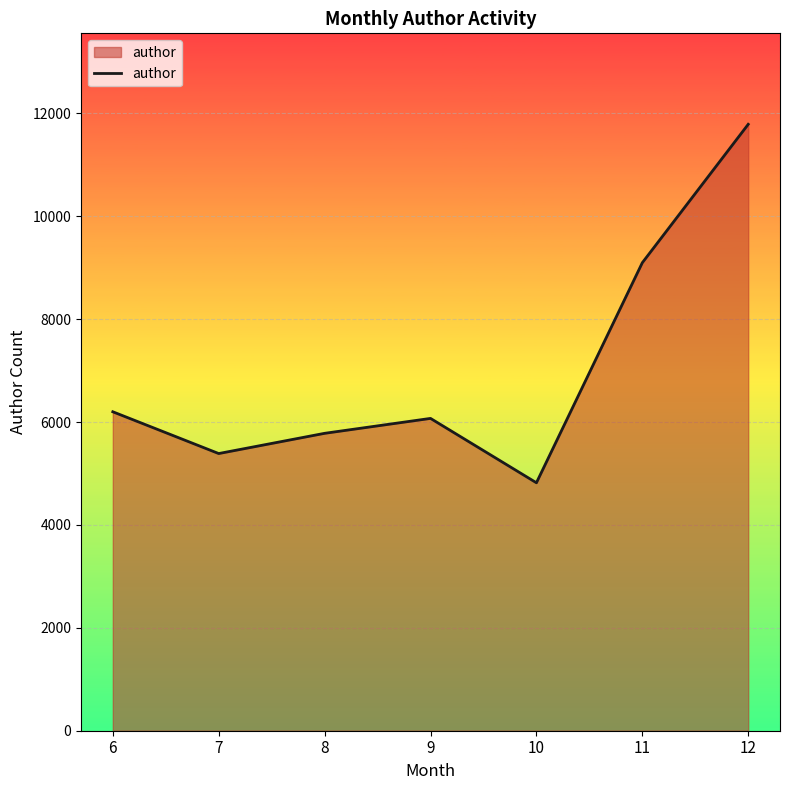

Rank the categories by value from lowest to highest.

10, 7, 8, 9, 6, 11, 12